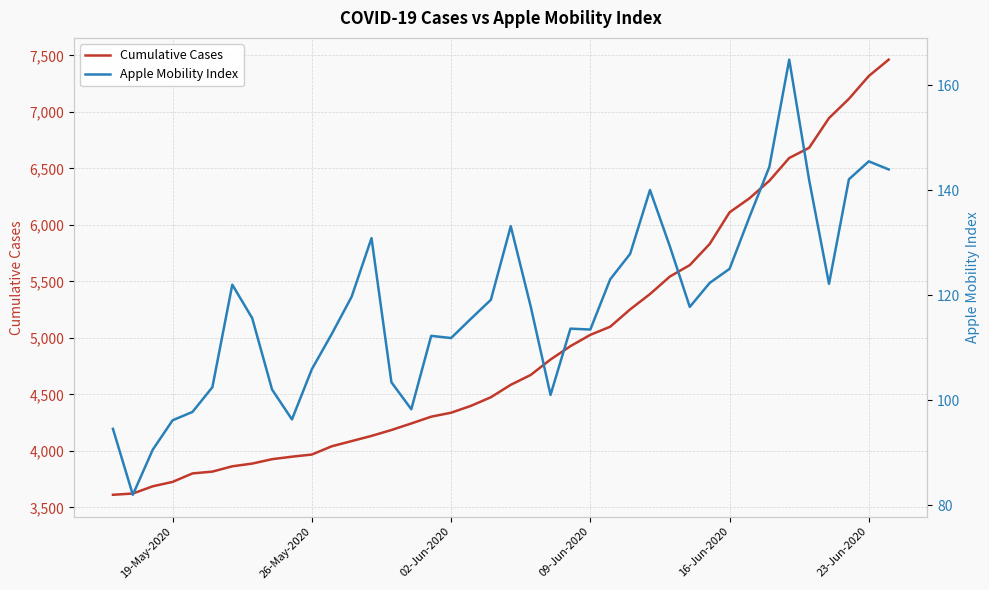

What are all the series names shown in the legend?

Cumulative Cases, Apple Mobility Index